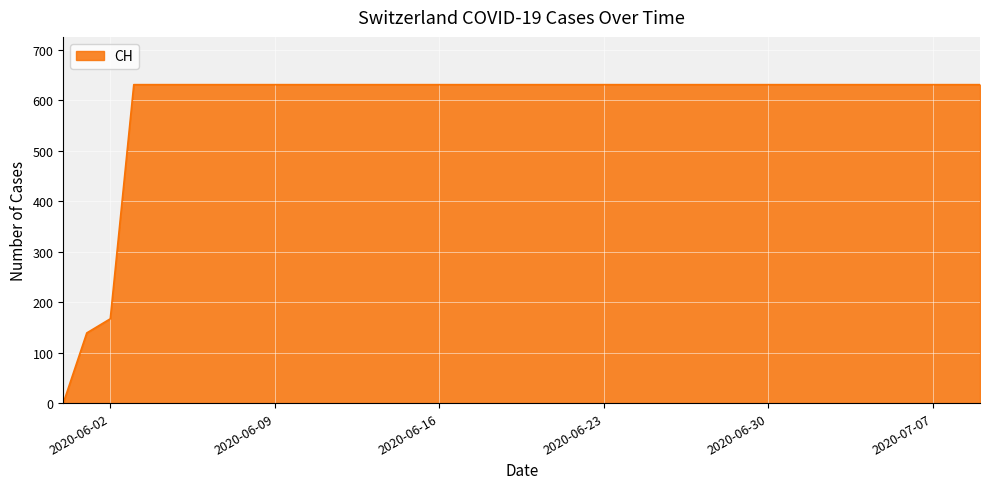

What is the difference between the second highest and second lowest values?

492